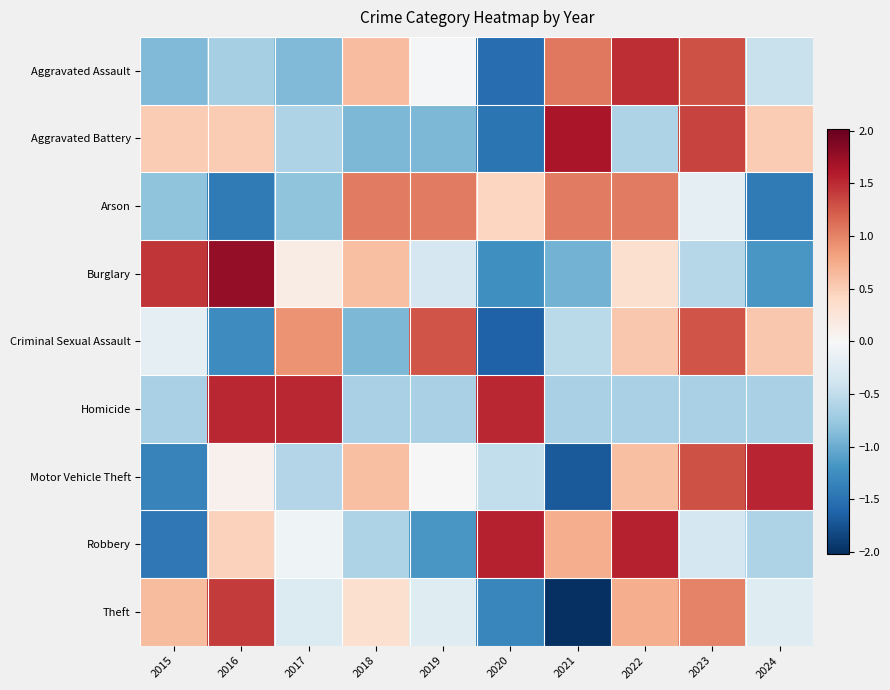

At how many categories does at least one series exceed 0?

10